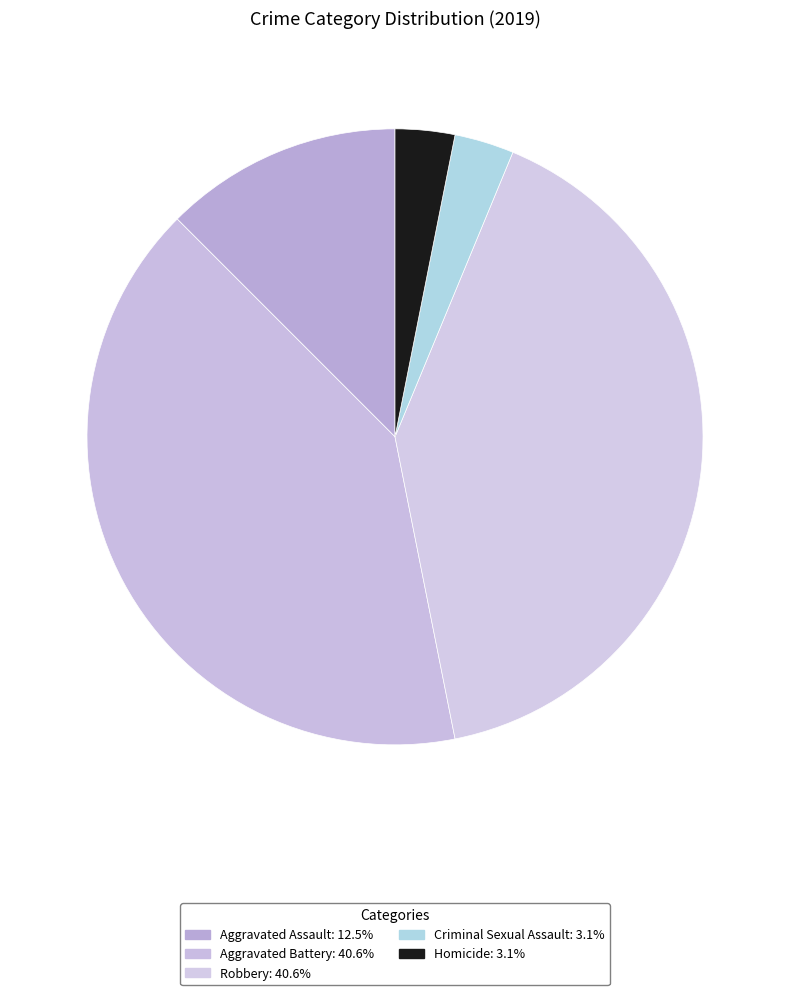

Is Robbery the majority of the pie?

No